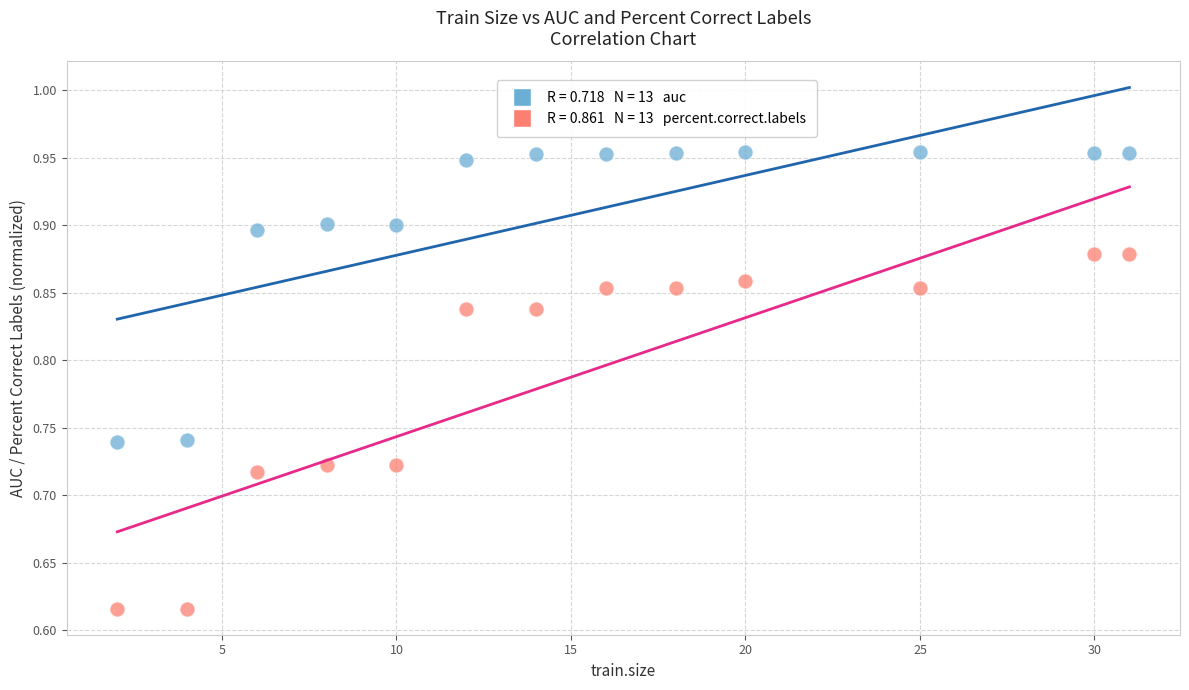

Across all data points, what is the range of Y values (max minus min)?

0.3